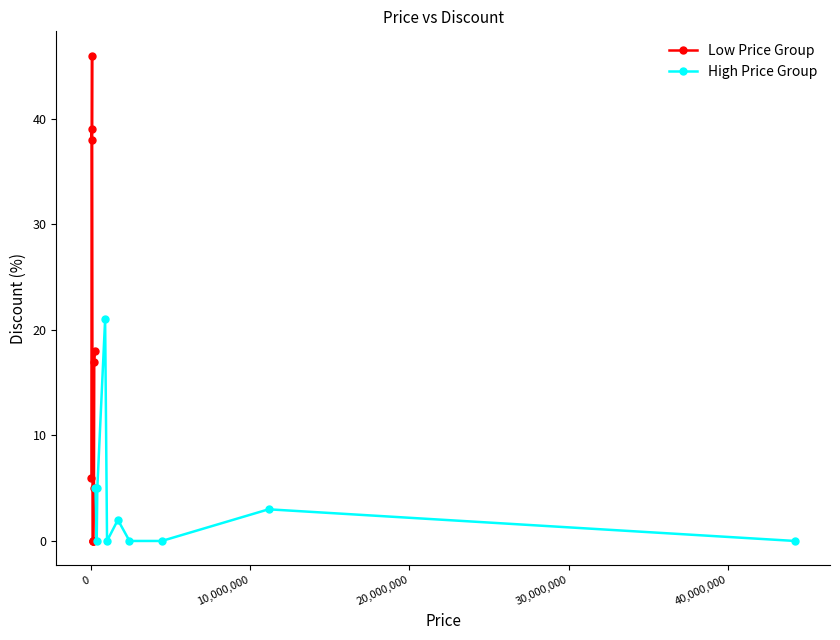

Is this an area chart (filled region under the line)?

No